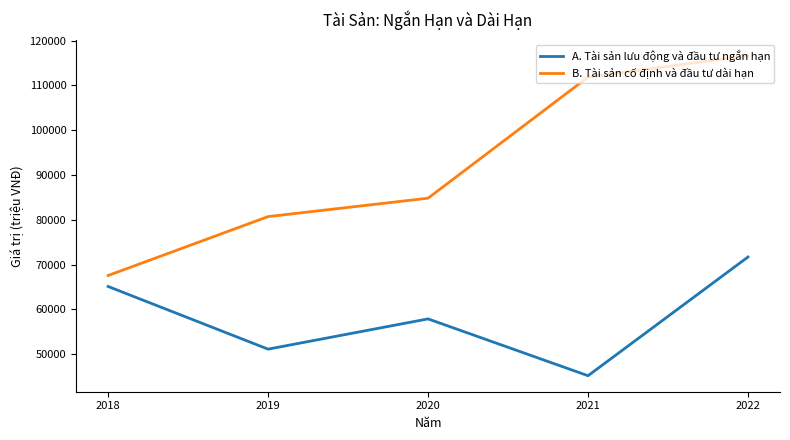

At which category does A. Tài sản lưu động và đầu tư ngắn hạn reach its first local peak?

2020